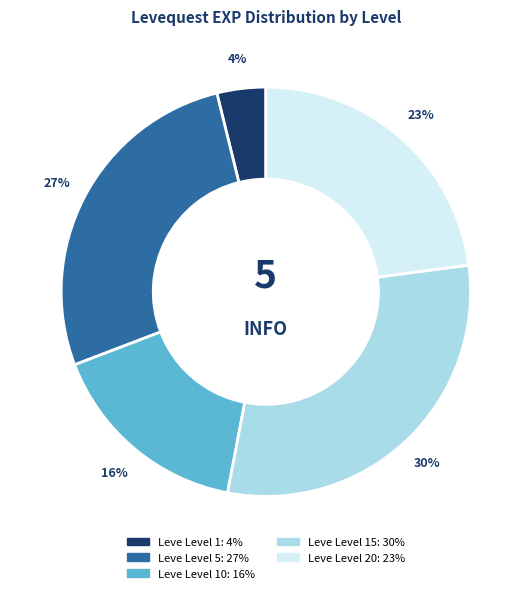

To the nearest percent, what is the difference between the largest and smallest slice percentages?

26%